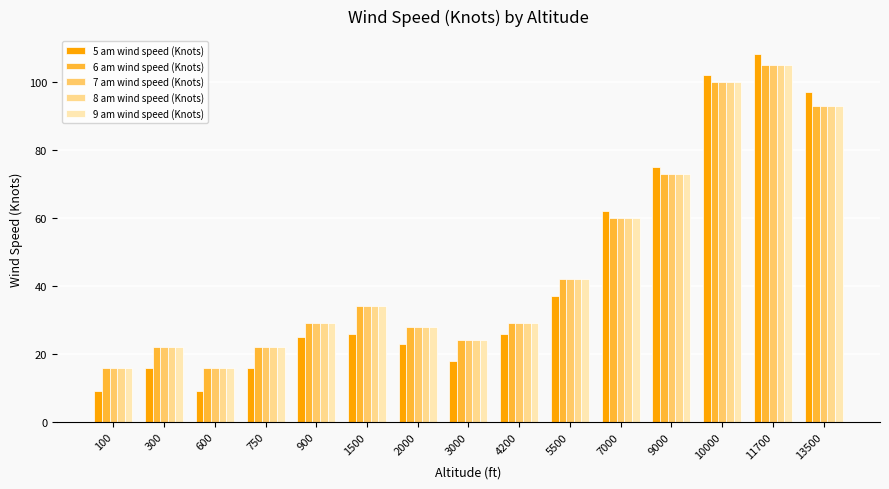

What are all the series names shown in the legend?

5 am wind speed (Knots), 6 am wind speed (Knots), 7 am wind speed (Knots), 8 am wind speed (Knots), 9 am wind speed (Knots)